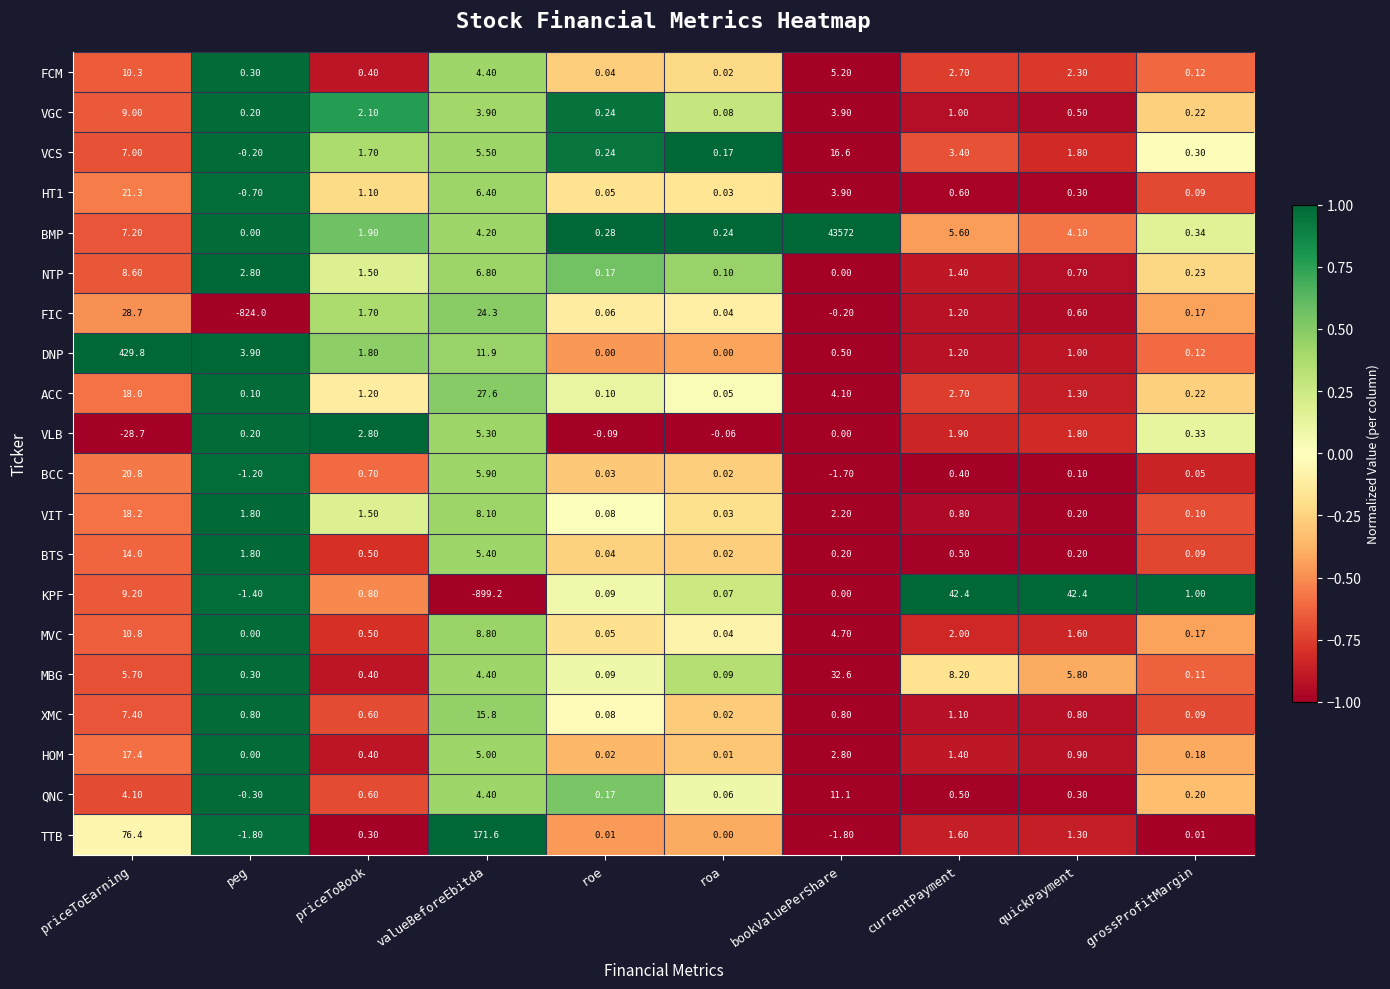

Which category has the lowest value in the ACC series?

roa